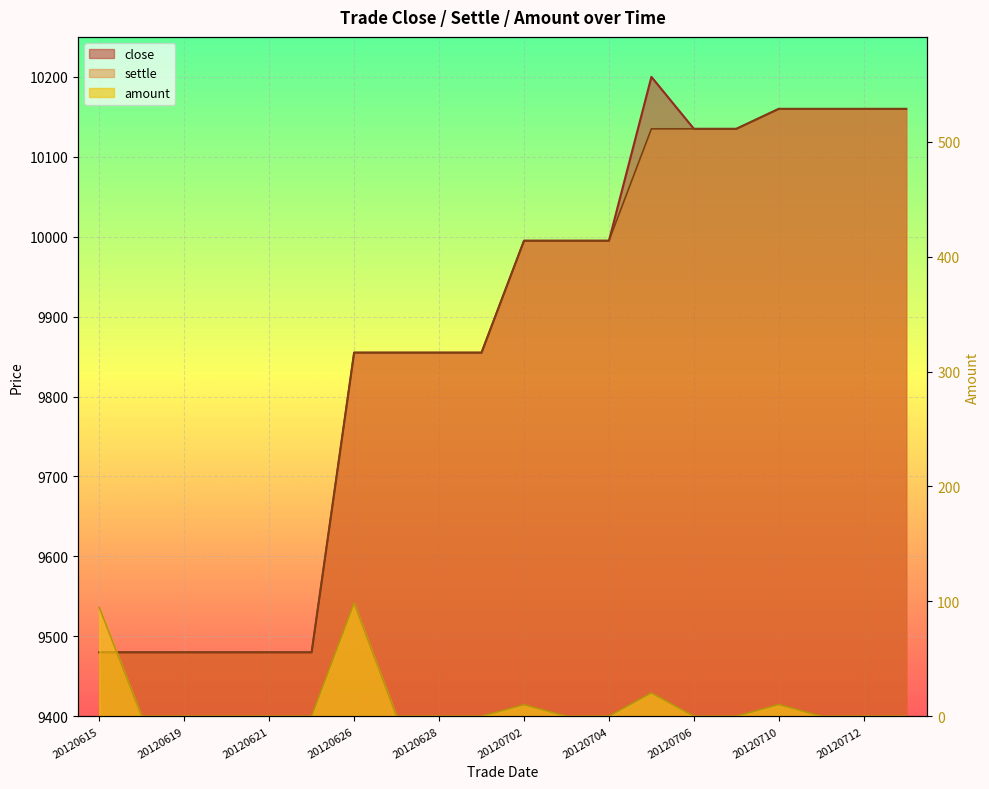

The value of amount at 20120615 is 65.2. True or false?

False